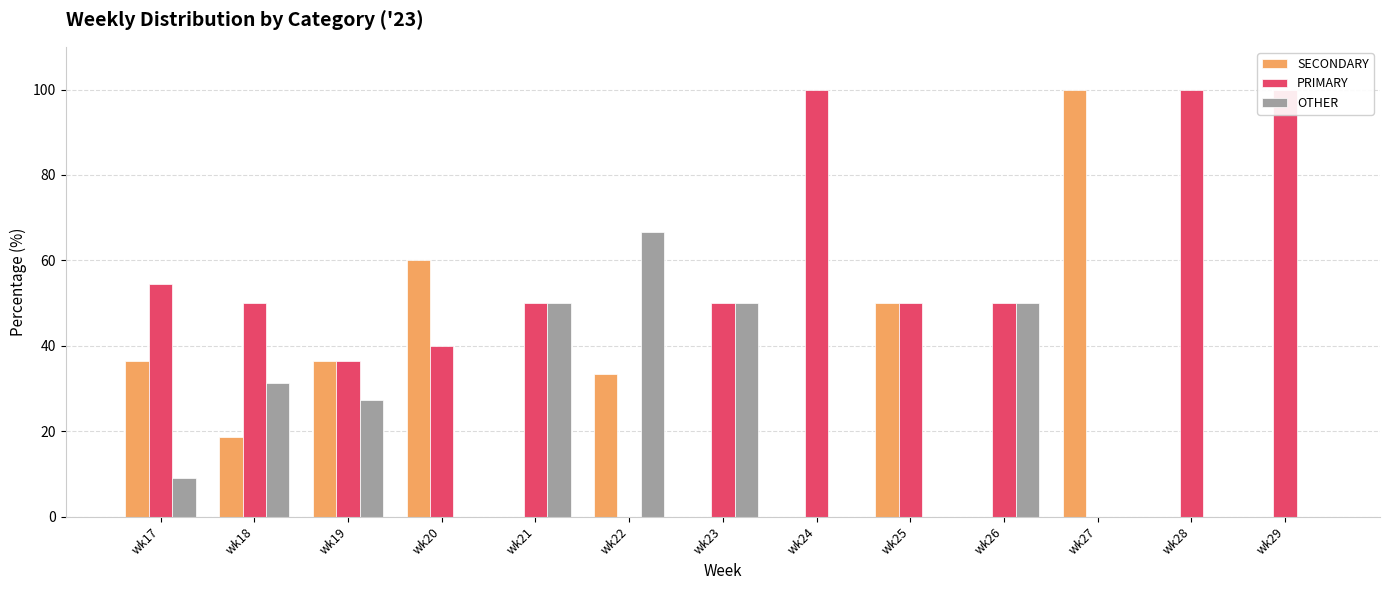

Which has a higher value, wk27 or wk28?

wk27